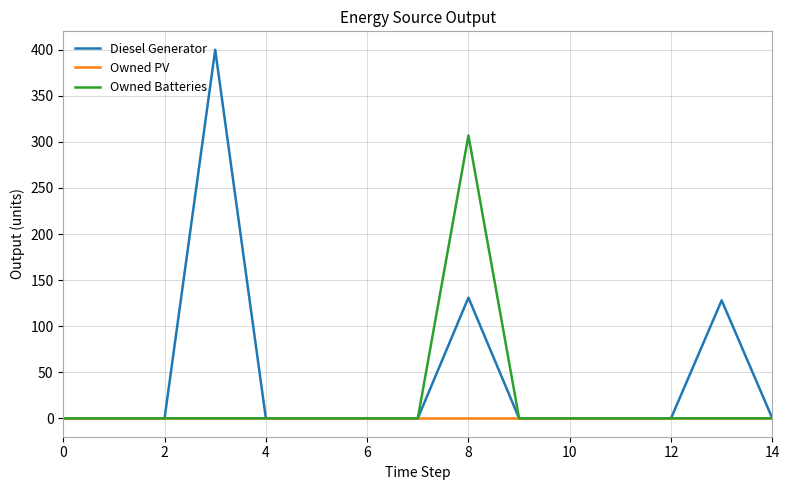

Reading left to right, extract all data points from this chart.

Diesel Generator: 0	0	0	400	0	0	0	0	131	0	0	0	0	128	0
Owned PV: 0	0	0	0	0	0	0	0	0	0	0	0	0	0	0
Owned Batteries: 0	0	0	0	0	0	0	0	307	0	0	0	0	0	0